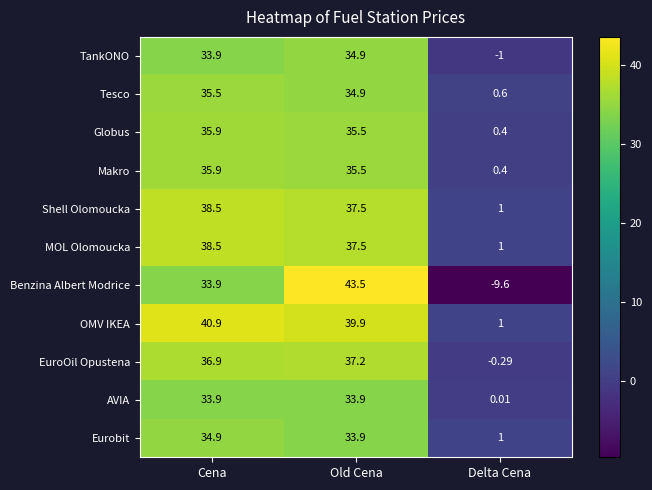

At which label does Globus reach its peak?

Cena